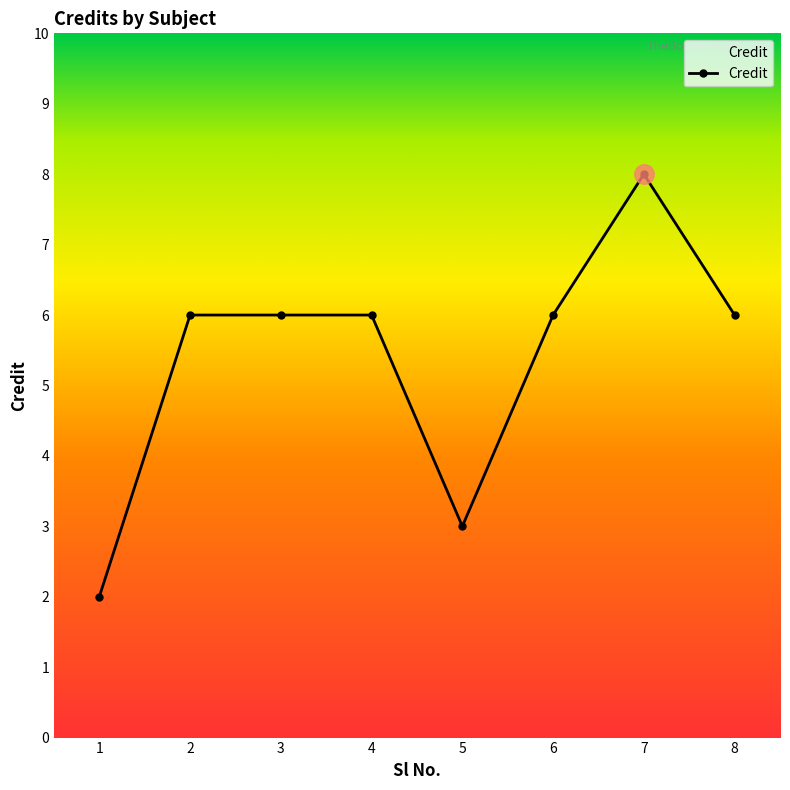

What is the difference between the values at 5 and 7?

5